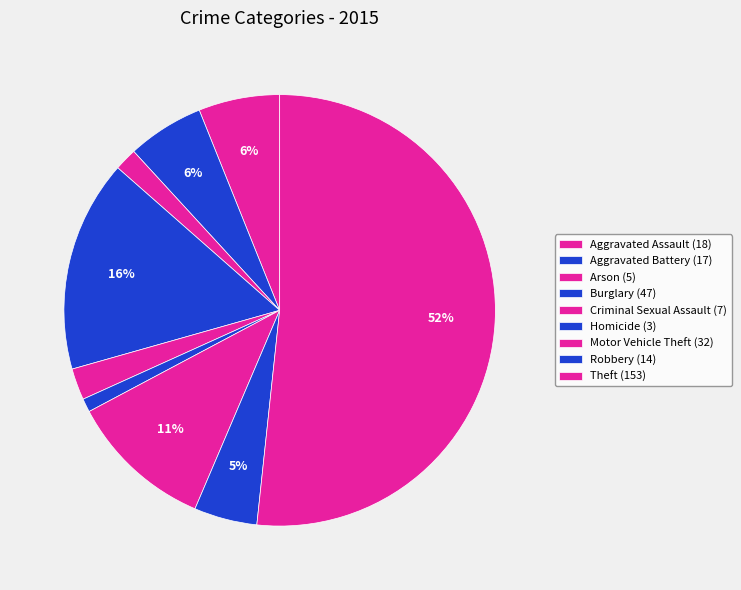

How many segments does this pie chart have?

9